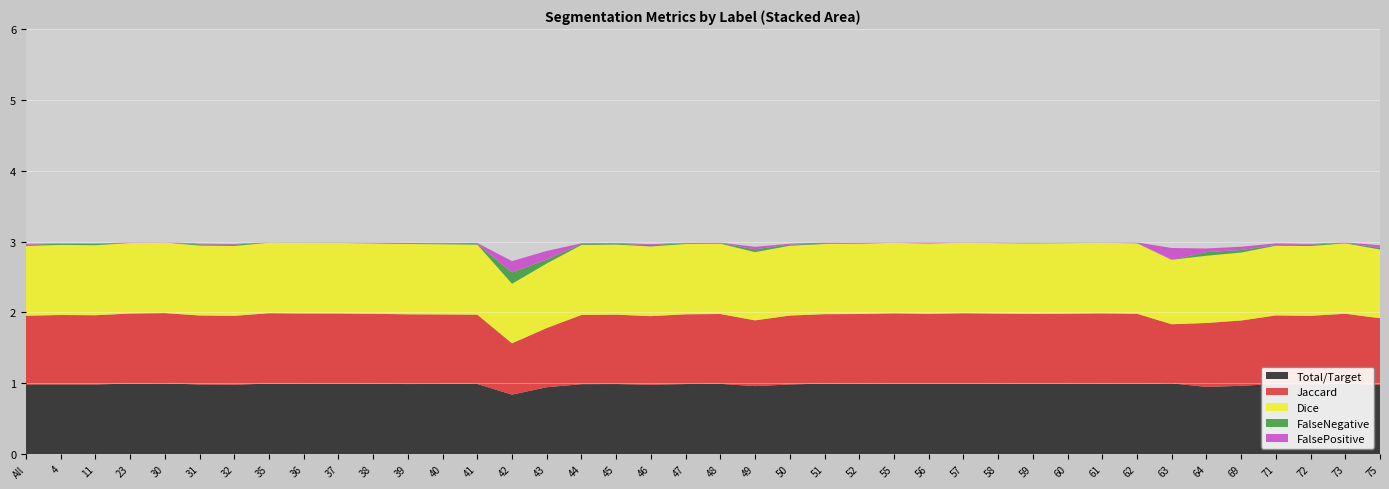

Reading left to right, list all the values displayed in this chart.

Total/Target: All=1.0	4=1.0	11=1.0	23=1.0	30=1.0	31=1.0	32=1.0	35=1.0	36=1.0	37=1.0	38=1.0	39=1.0	40=1.0	41=1.0	42=0.8	43=0.9	44=1.0	45=1.0	46=1.0	47=1.0	48=1.0	49=1.0	50=1.0	51=1.0	52=1.0	55=1.0	56=1.0	57=1.0	58=1.0	59=1.0	60=1.0	61=1.0	62=1.0	63=1.0	64=0.9	69=1.0	71=1.0	72=1.0	73=1.0	75=1.0
Jaccard: All=1.0	4=1.0	11=1.0	23=1.0	30=1.0	31=1.0	32=1.0	35=1.0	36=1.0	37=1.0	38=1.0	39=1.0	40=1.0	41=1.0	42=0.7	43=0.8	44=1.0	45=1.0	46=1.0	47=1.0	48=1.0	49=0.9	50=1.0	51=1.0	52=1.0	55=1.0	56=1.0	57=1.0	58=1.0	59=1.0	60=1.0	61=1.0	62=1.0	63=0.8	64=0.9	69=0.9	71=1.0	72=1.0	73=1.0	75=0.9
Dice: All=1.0	4=1.0	11=1.0	23=1.0	30=1.0	31=1.0	32=1.0	35=1.0	36=1.0	37=1.0	38=1.0	39=1.0	40=1.0	41=1.0	42=0.8	43=0.9	44=1.0	45=1.0	46=1.0	47=1.0	48=1.0	49=1.0	50=1.0	51=1.0	52=1.0	55=1.0	56=1.0	57=1.0	58=1.0	59=1.0	60=1.0	61=1.0	62=1.0	63=0.9	64=0.9	69=1.0	71=1.0	72=1.0	73=1.0	75=1.0
FalseNegative: All=0.0	4=0.0	11=0.0	23=0.0	30=0.0	31=0.0	32=0.0	35=0.0	36=0.0	37=0.0	38=0.0	39=0.0	40=0.0	41=0.0	42=0.2	43=0.1	44=0.0	45=0.0	46=0.0	47=0.0	48=0.0	49=0.0	50=0.0	51=0.0	52=0.0	55=0.0	56=0.0	57=0.0	58=0.0	59=0.0	60=0.0	61=0.0	62=0.0	63=0.0	64=0.1	69=0.0	71=0.0	72=0.0	73=0.0	75=0.0
FalsePositive: All=0.0	4=0.0	11=0.0	23=0.0	30=0.0	31=0.0	32=0.0	35=0.0	36=0.0	37=0.0	38=0.0	39=0.0	40=0.0	41=0.0	42=0.2	43=0.1	44=0.0	45=0.0	46=0.0	47=0.0	48=0.0	49=0.0	50=0.0	51=0.0	52=0.0	55=0.0	56=0.0	57=0.0	58=0.0	59=0.0	60=0.0	61=0.0	62=0.0	63=0.2	64=0.1	69=0.0	71=0.0	72=0.0	73=0.0	75=0.0